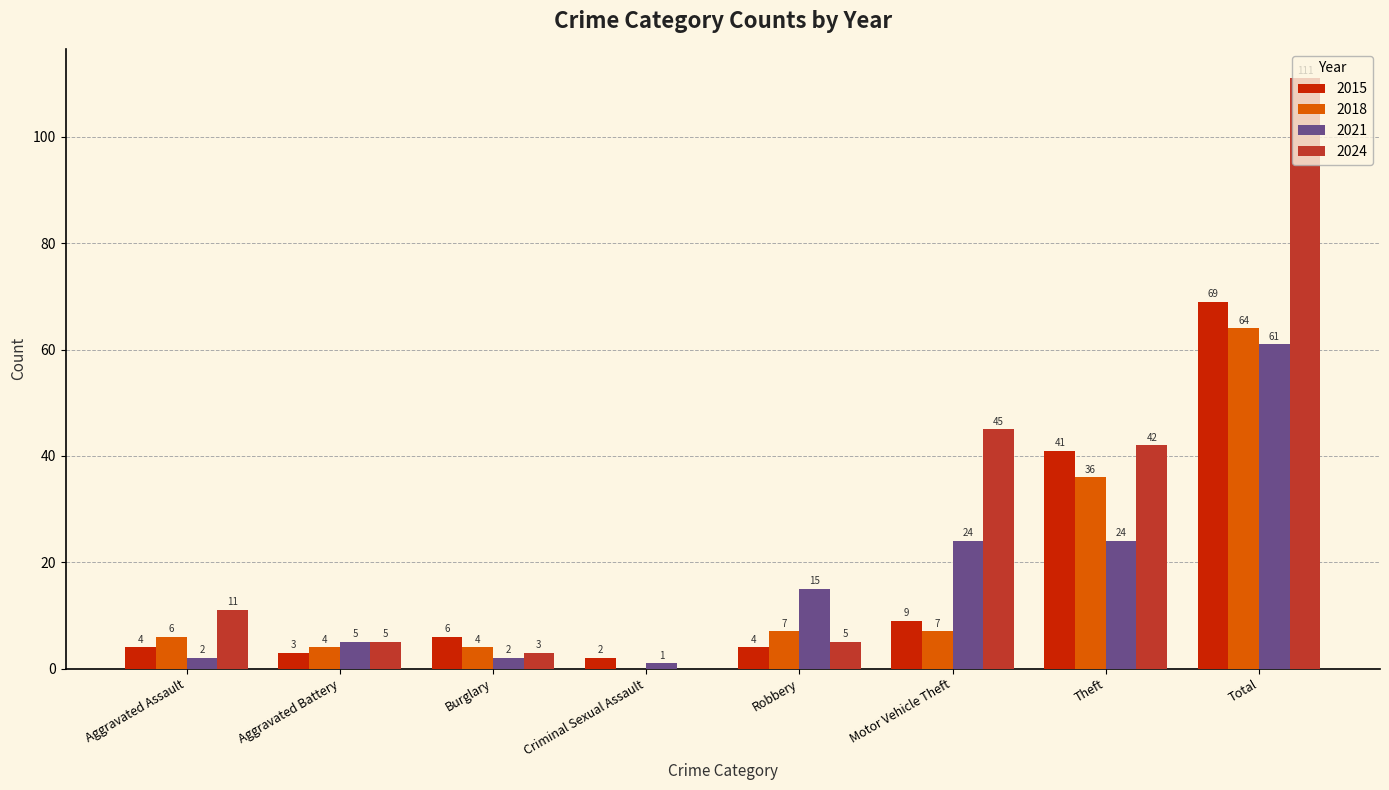

What is the average value of the 2018 series?

16